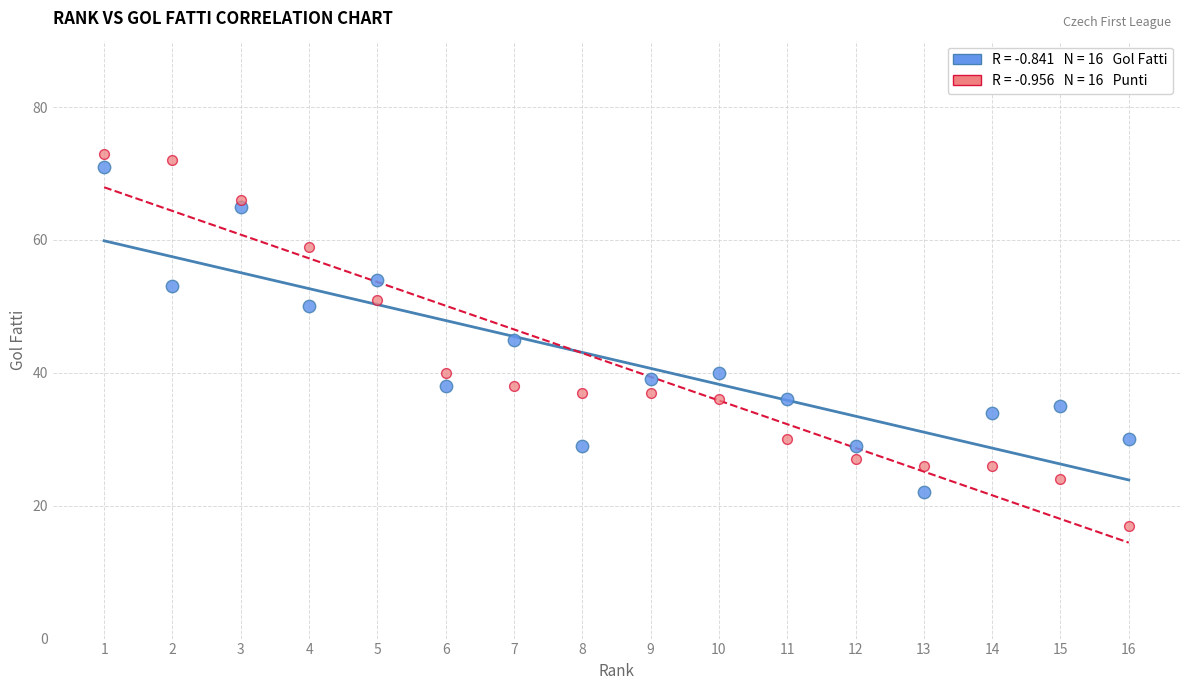

Across all data points, what is the range of X values (max minus min)?

15